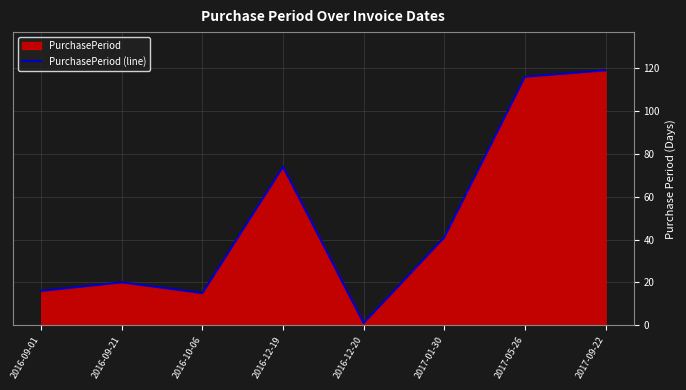

How many lines are shown in the chart?

1